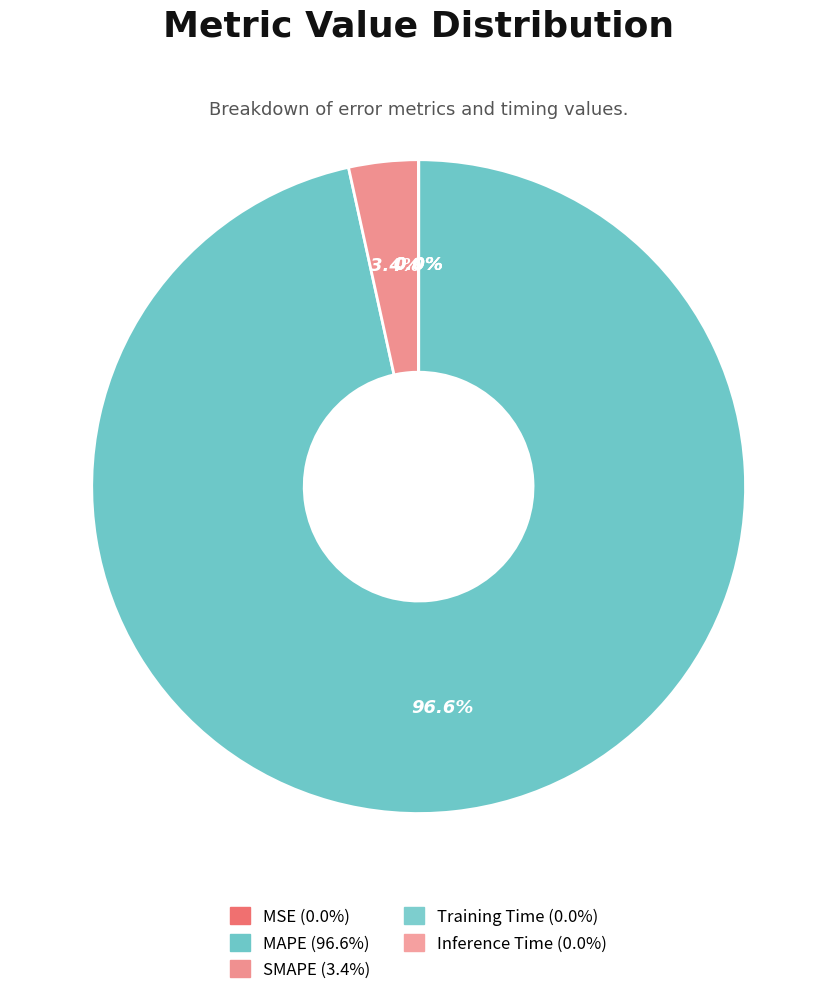

Rank the categories by value from highest to lowest.

MAPE, SMAPE, MSE, Training Time, Inference Time